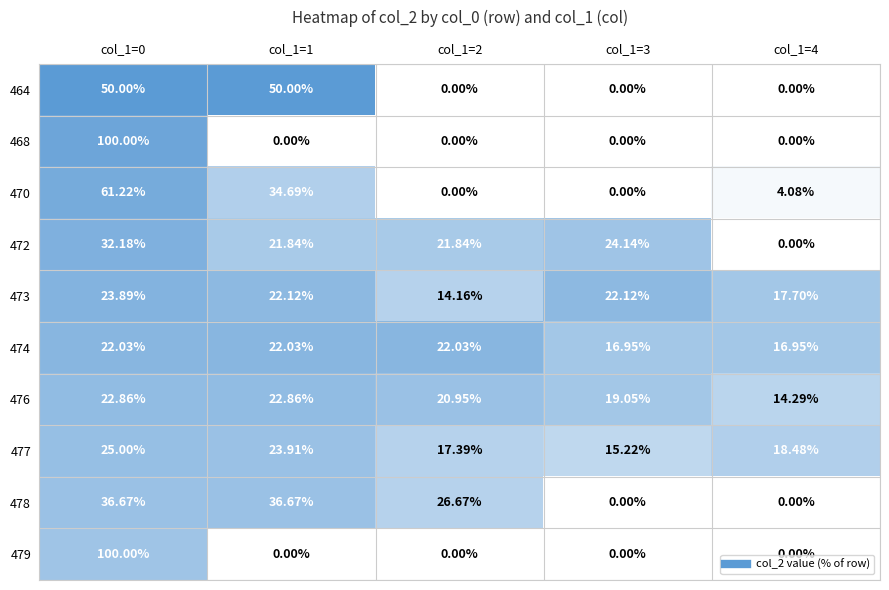

Is the value of 464 at col_1=4 greater than the value of 477 at col_1=2?

No